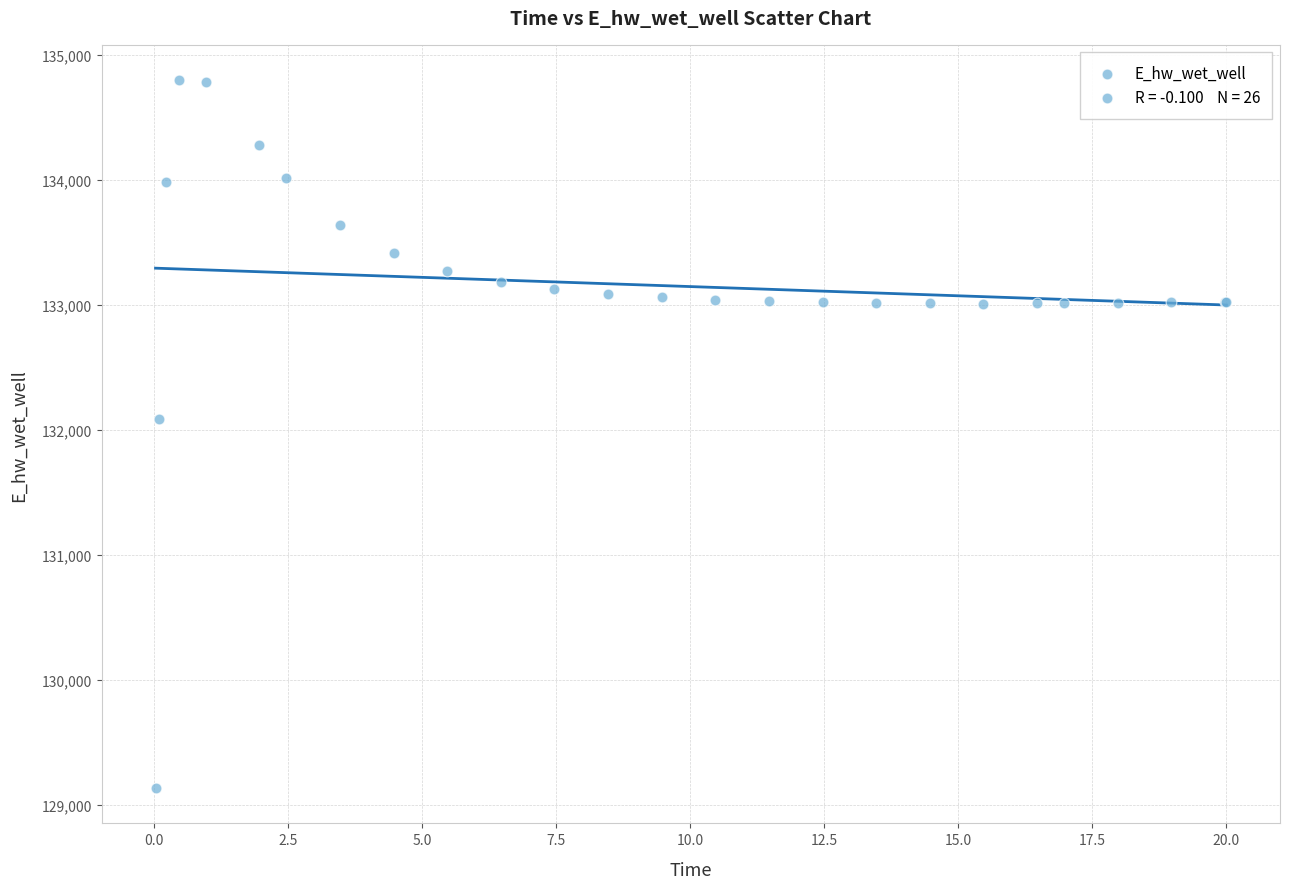

What Y value in the scatter plot is closest to 131964?

132087.7